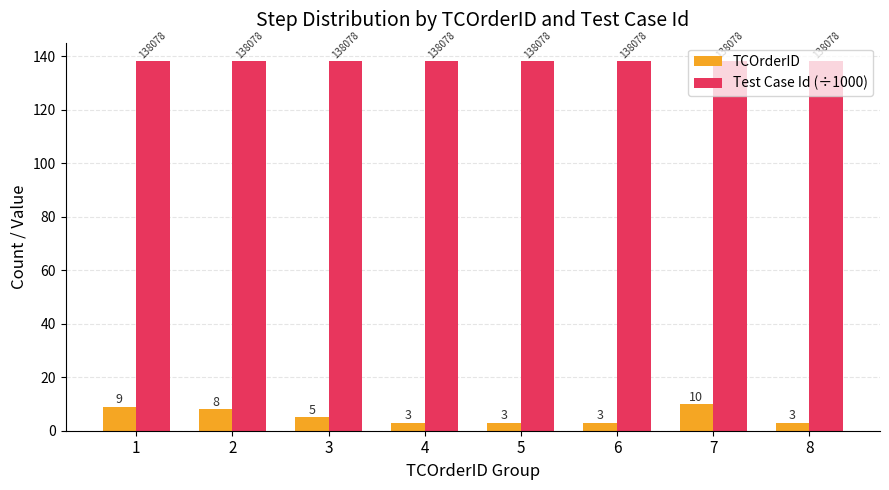

Rank the series by their maximum value, from lowest to highest.

TCOrderID, Test Case Id (÷1000)